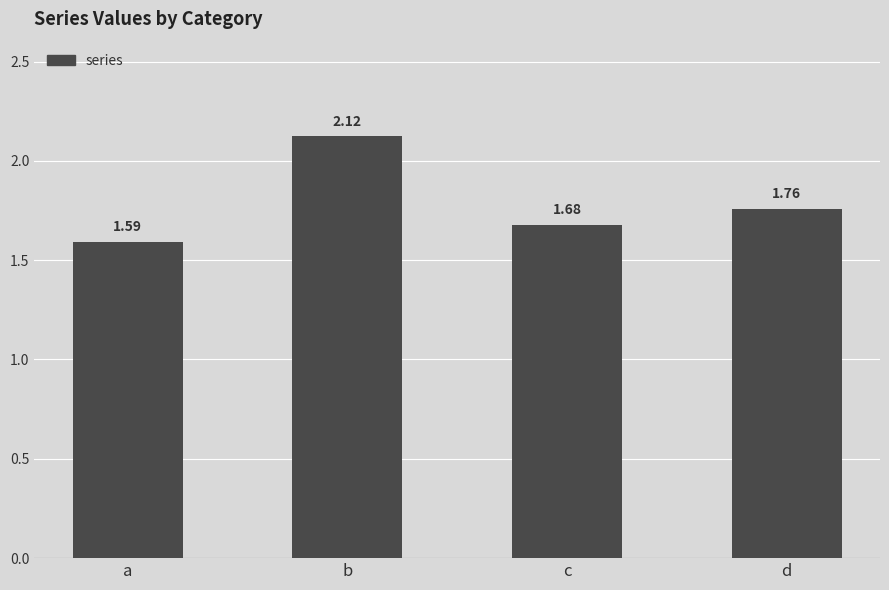

List the labels in order of value, largest first.

b, d, c, a